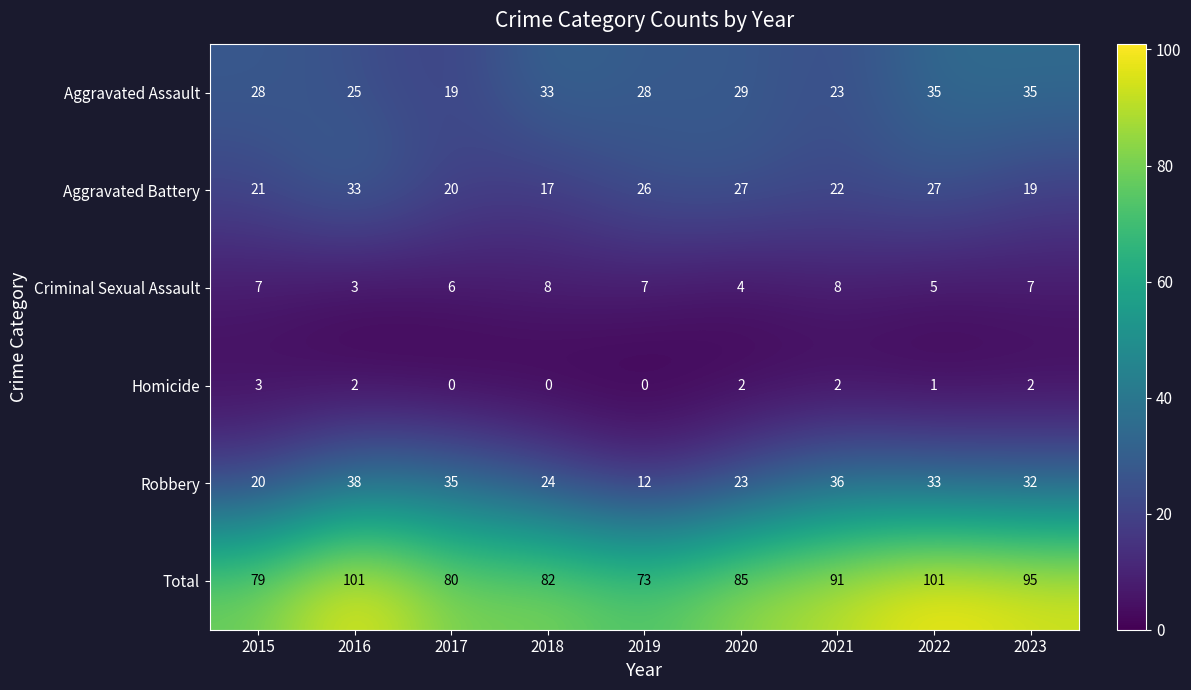

Rank the series at 2021 from lowest to highest value.

Homicide, Criminal Sexual Assault, Aggravated Battery, Aggravated Assault, Robbery, Total